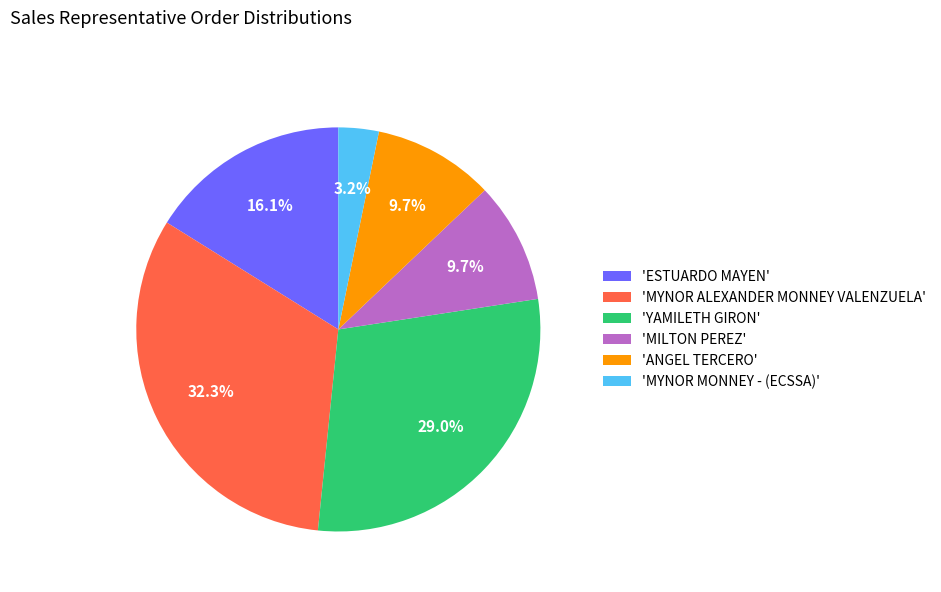

Which category has the biggest portion of the pie?

'MYNOR ALEXANDER MONNEY VALENZUELA'